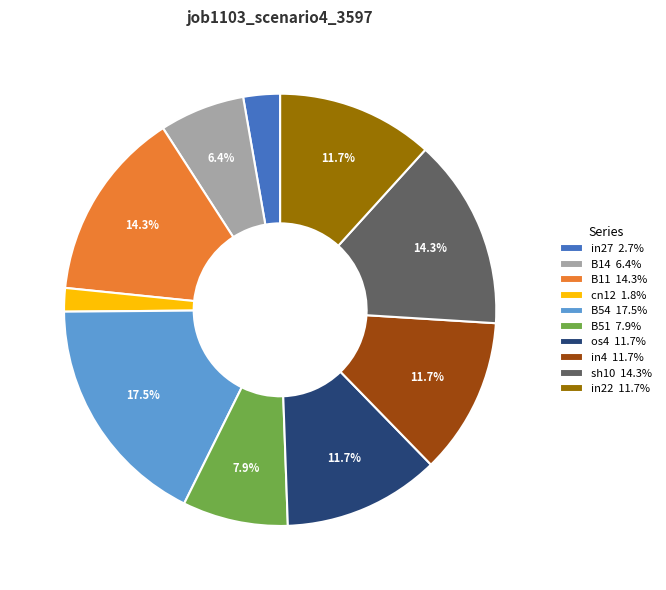

What is the largest slice in the pie chart?

B54